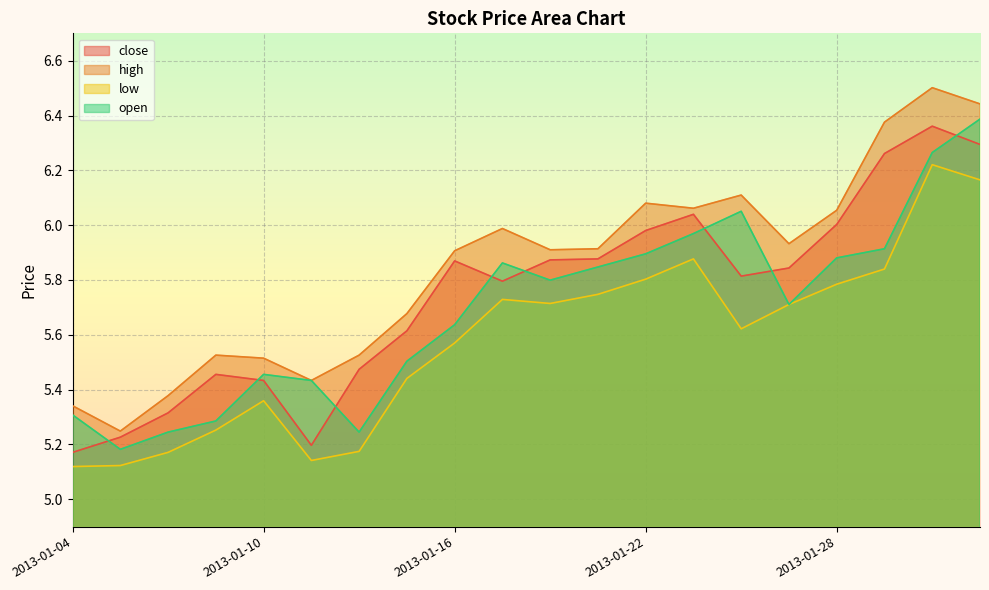

What is the difference between the second highest and minimum values in the close series?

1.1